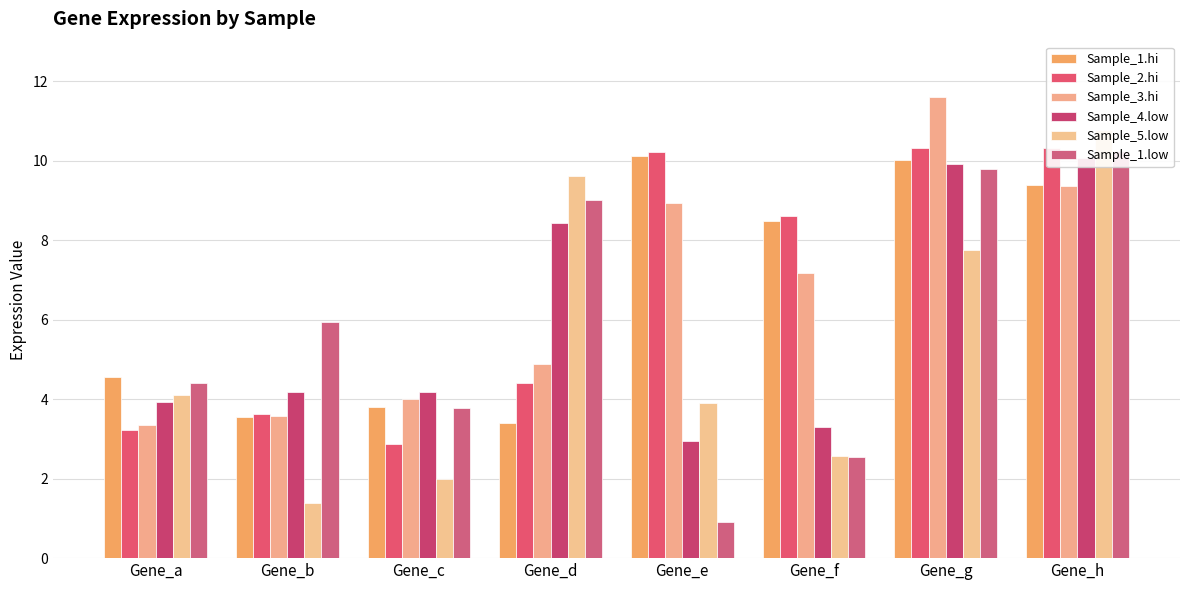

Reading left to right, extract all data points from this chart.

Sample_1.hi: Gene_a=4.6	Gene_b=3.6	Gene_c=3.8	Gene_d=3.4	Gene_e=10.1	Gene_f=8.5	Gene_g=10.0	Gene_h=9.4
Sample_2.hi: Gene_a=3.2	Gene_b=3.6	Gene_c=2.9	Gene_d=4.4	Gene_e=10.2	Gene_f=8.6	Gene_g=10.3	Gene_h=10.3
Sample_3.hi: Gene_a=3.4	Gene_b=3.6	Gene_c=4.0	Gene_d=4.9	Gene_e=8.9	Gene_f=7.2	Gene_g=11.6	Gene_h=9.4
Sample_4.low: Gene_a=3.9	Gene_b=4.2	Gene_c=4.2	Gene_d=8.4	Gene_e=2.9	Gene_f=3.3	Gene_g=9.9	Gene_h=10.1
Sample_5.low: Gene_a=4.1	Gene_b=1.4	Gene_c=2.0	Gene_d=9.6	Gene_e=3.9	Gene_f=2.6	Gene_g=7.7	Gene_h=10.8
Sample_1.low: Gene_a=4.4	Gene_b=5.9	Gene_c=3.8	Gene_d=9.0	Gene_e=0.9	Gene_f=2.5	Gene_g=9.8	Gene_h=10.2